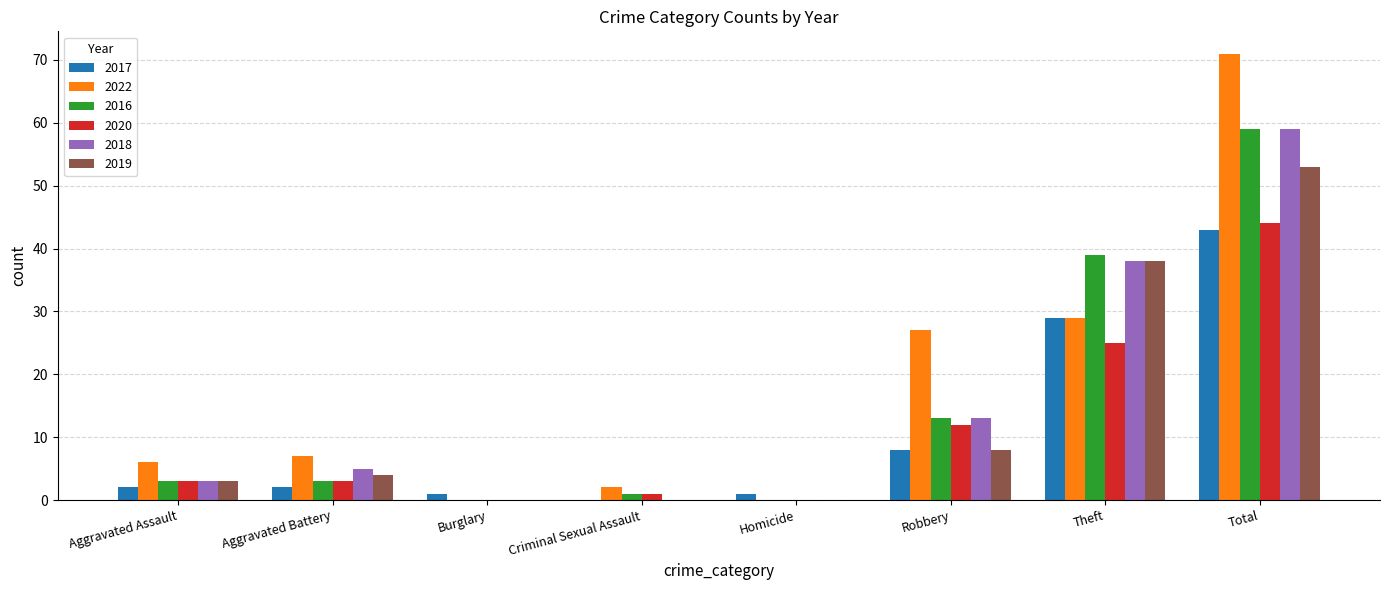

How many distinct data groups are displayed?

6